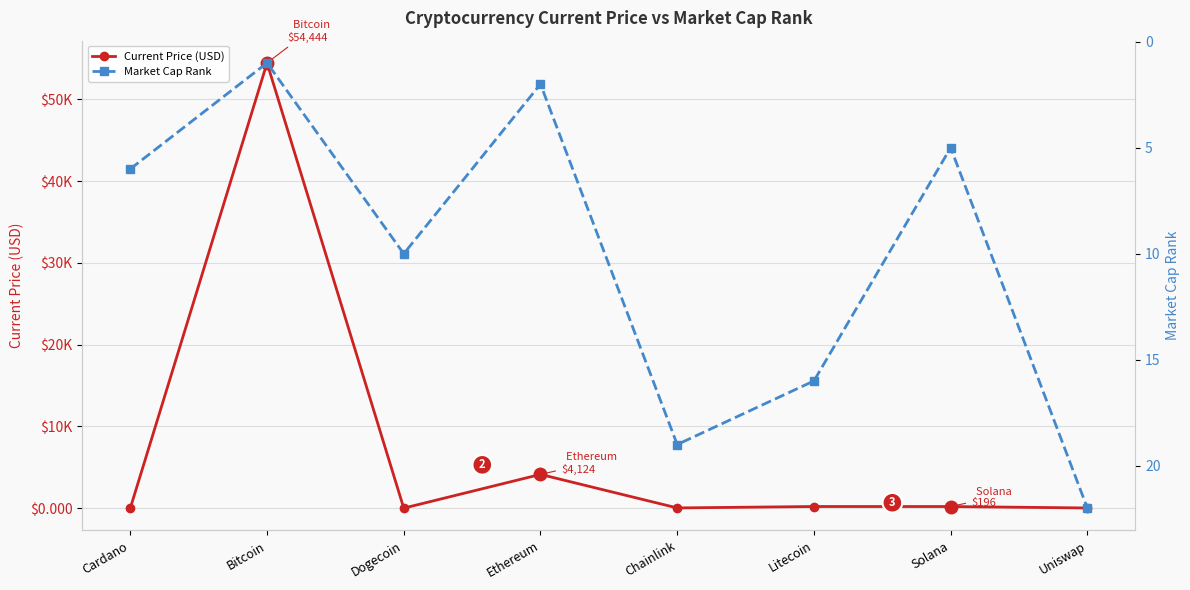

Reading right to left, list all the values displayed in this chart.

Current Price (USD): Uniswap=19.8	Solana=195.5	Litecoin=198.4	Chainlink=24.6	Ethereum=4124.3	Dogecoin=0.2	Bitcoin=54444.0	Cardano=1.6
Market Cap Rank: Uniswap=22.0	Solana=5.0	Litecoin=16.0	Chainlink=19.0	Ethereum=2.0	Dogecoin=10.0	Bitcoin=1.0	Cardano=6.0